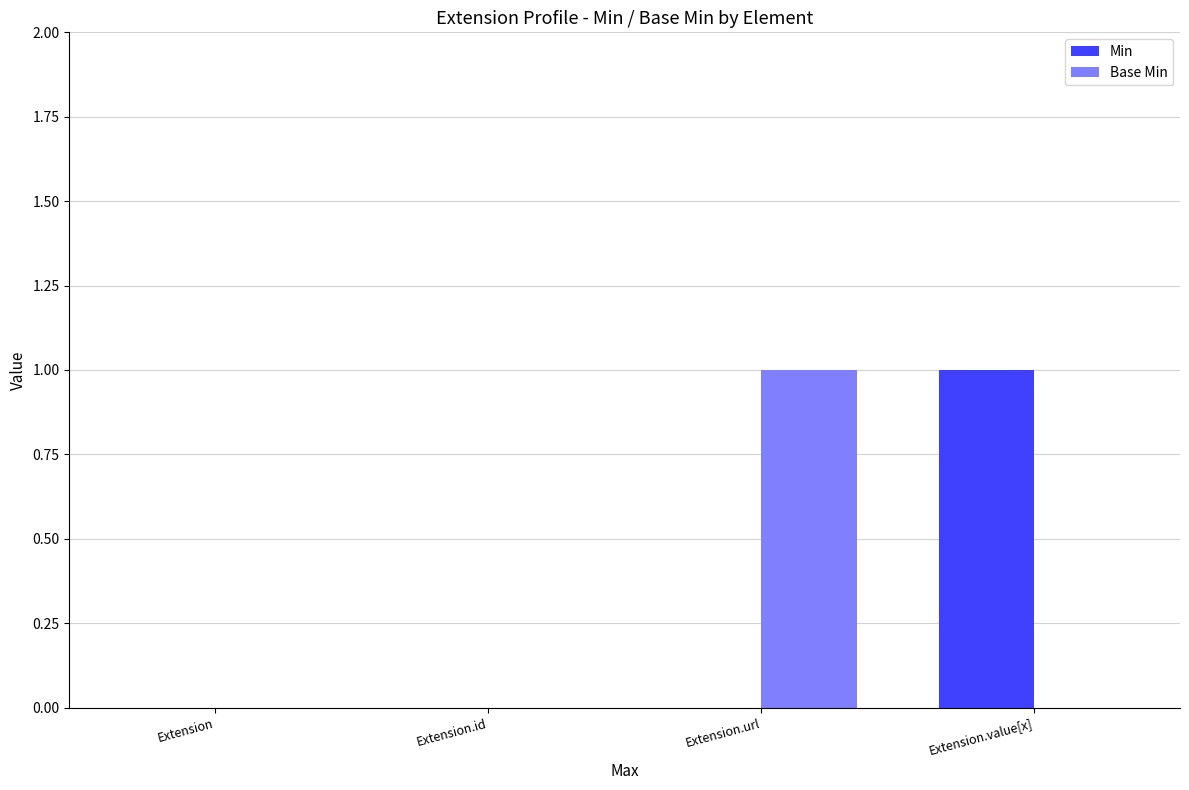

True or false: Base Min has a value of 0 at Extension.value[x].

True